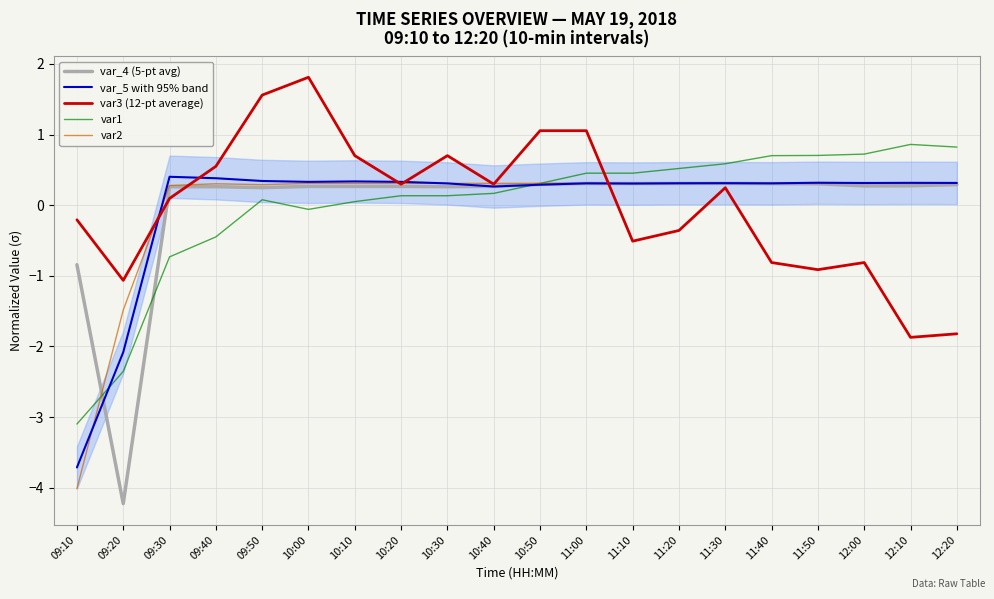

Which series changed the most between 09:50 and 10:40?

var3 (12-pt average)